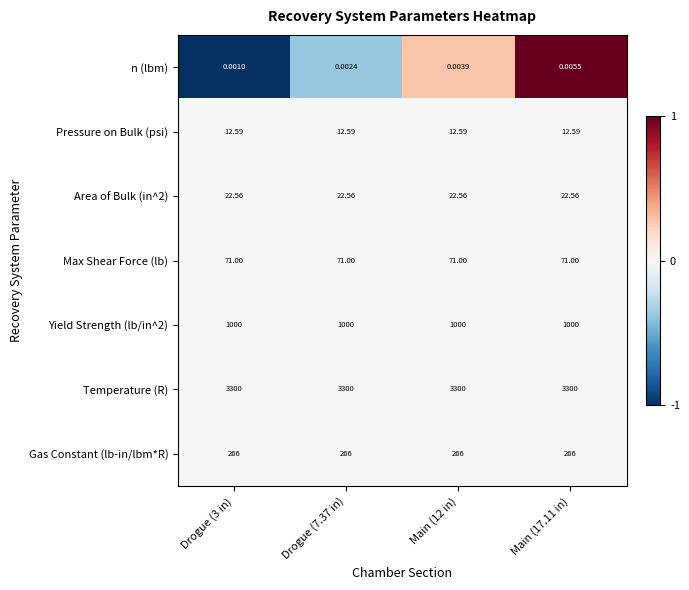

What is the greatest value displayed?

3300.0